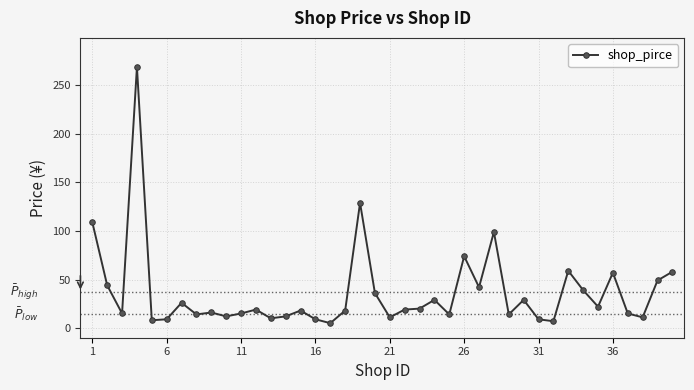

What is the value of the 22nd point from the left?

19